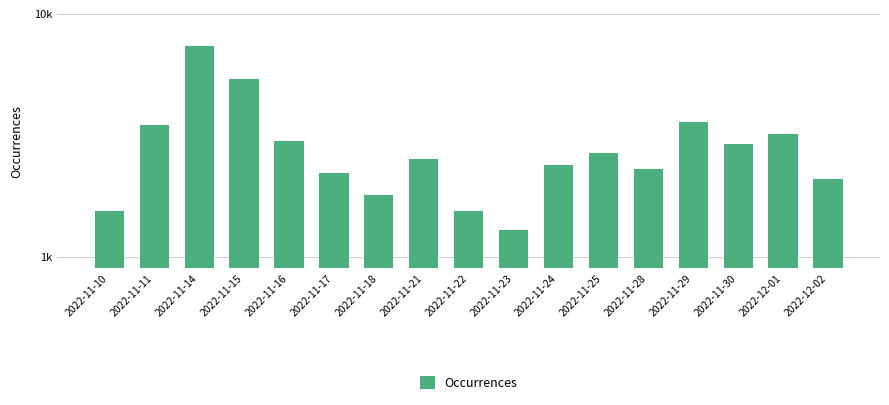

Reading left to right, extract all data points from this chart.

1548	3492	7375	5386	3002	2218	1807	2530	1557	1297	2389	2676	2296	3594	2927	3203	2091